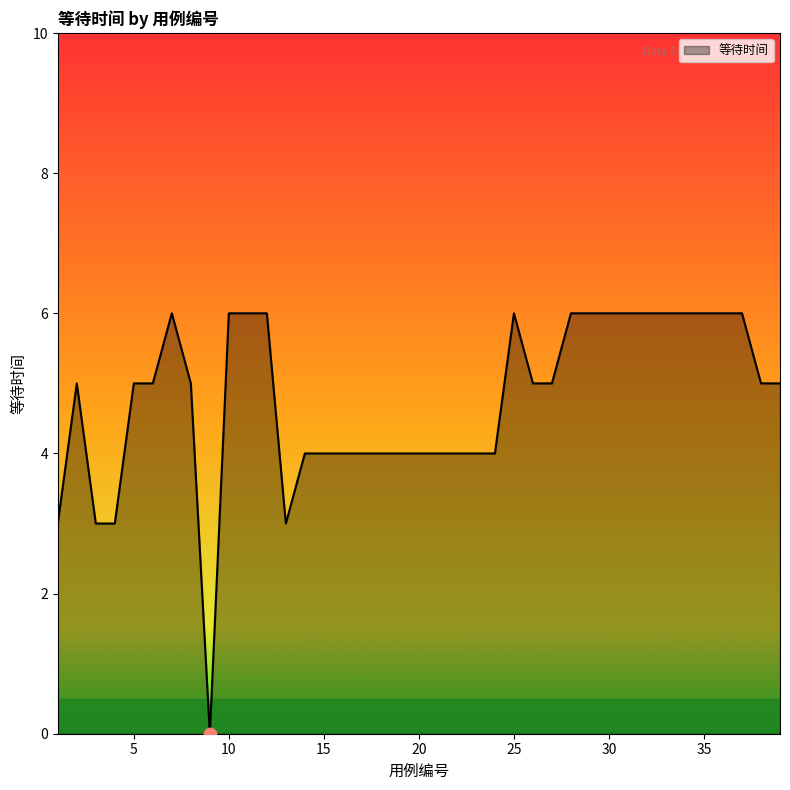

What is the maximum value shown in the chart?

6